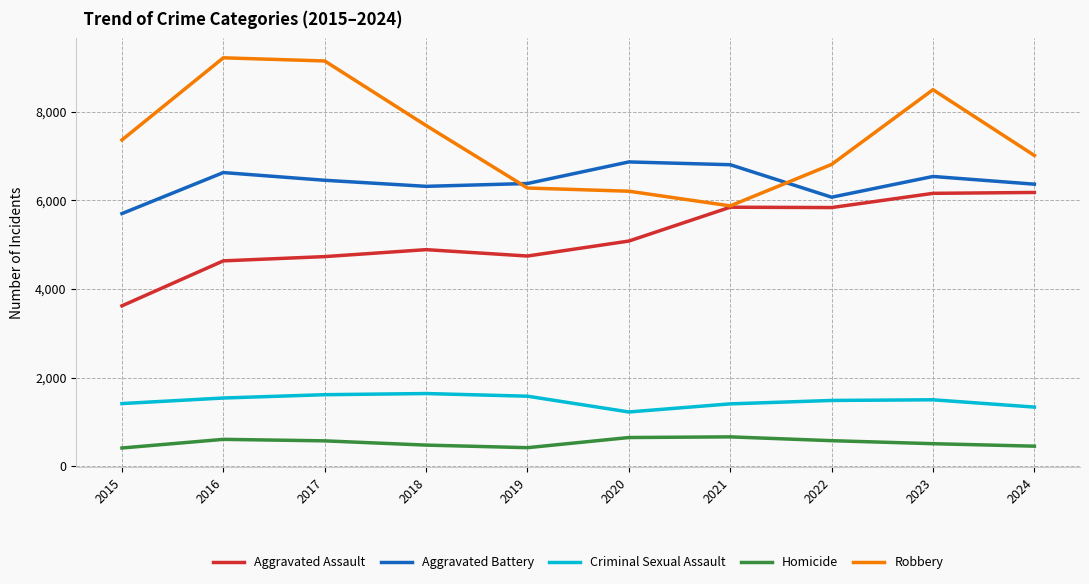

Rank the series at 2022 from lowest to highest value.

Homicide, Criminal Sexual Assault, Aggravated Assault, Aggravated Battery, Robbery